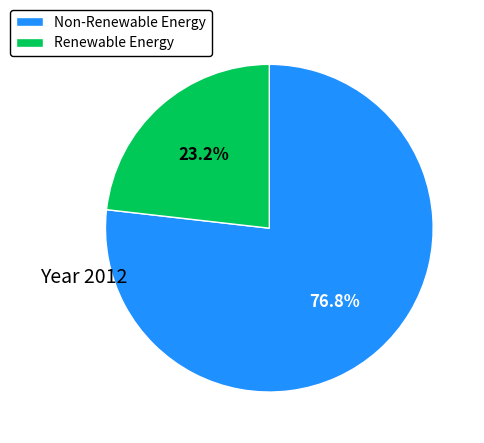

Is there any slice that represents more than half of the pie?

Yes